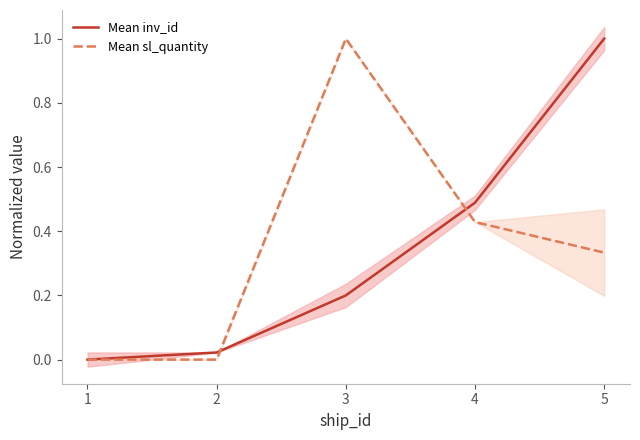

List the labels in order of Mean inv_id value, smallest first.

1, 2, 3, 4, 5